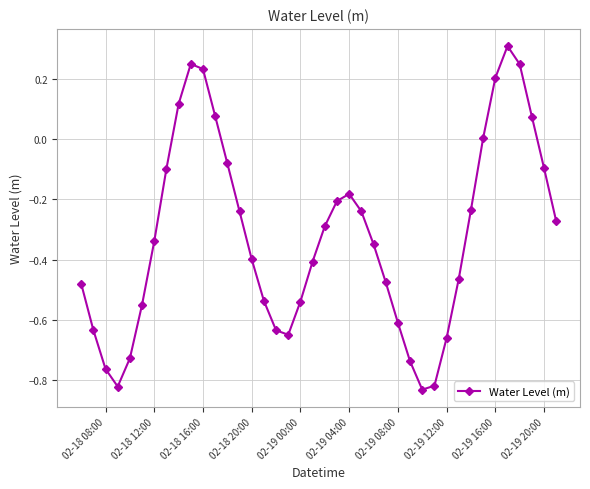

How many interior local peaks (higher than both neighbors) does the data have?

3